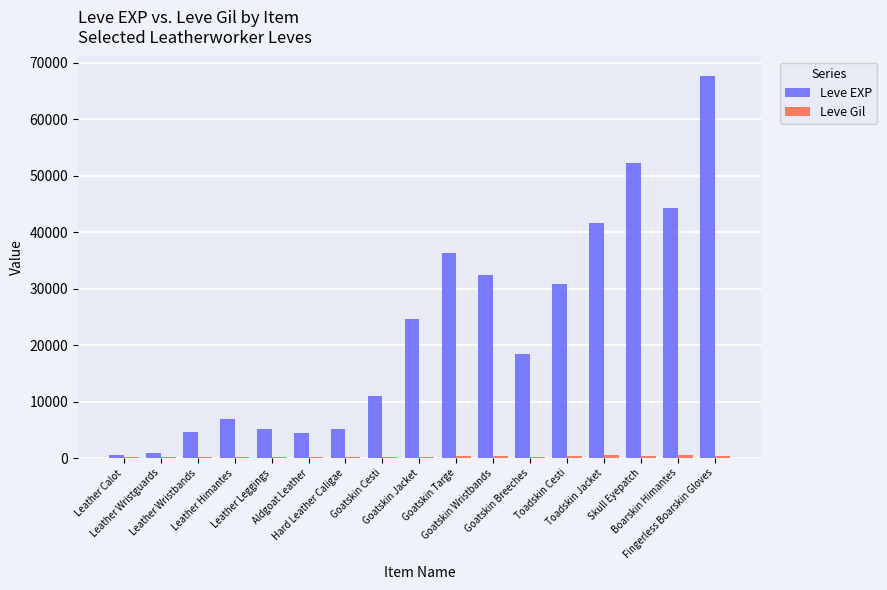

What is the sum of the Leve EXP values at Hard Leather Caligae and Goatskin Cesti?

16190